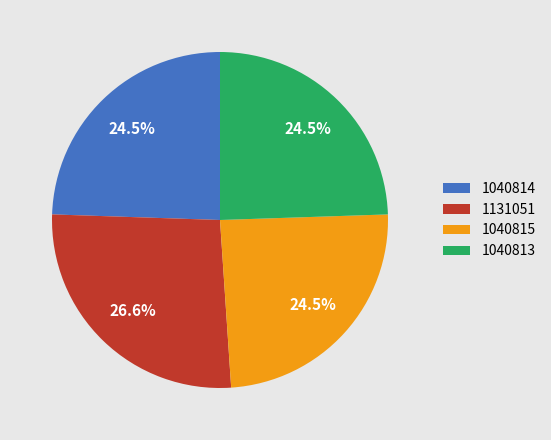

Does any single category account for the majority?

No